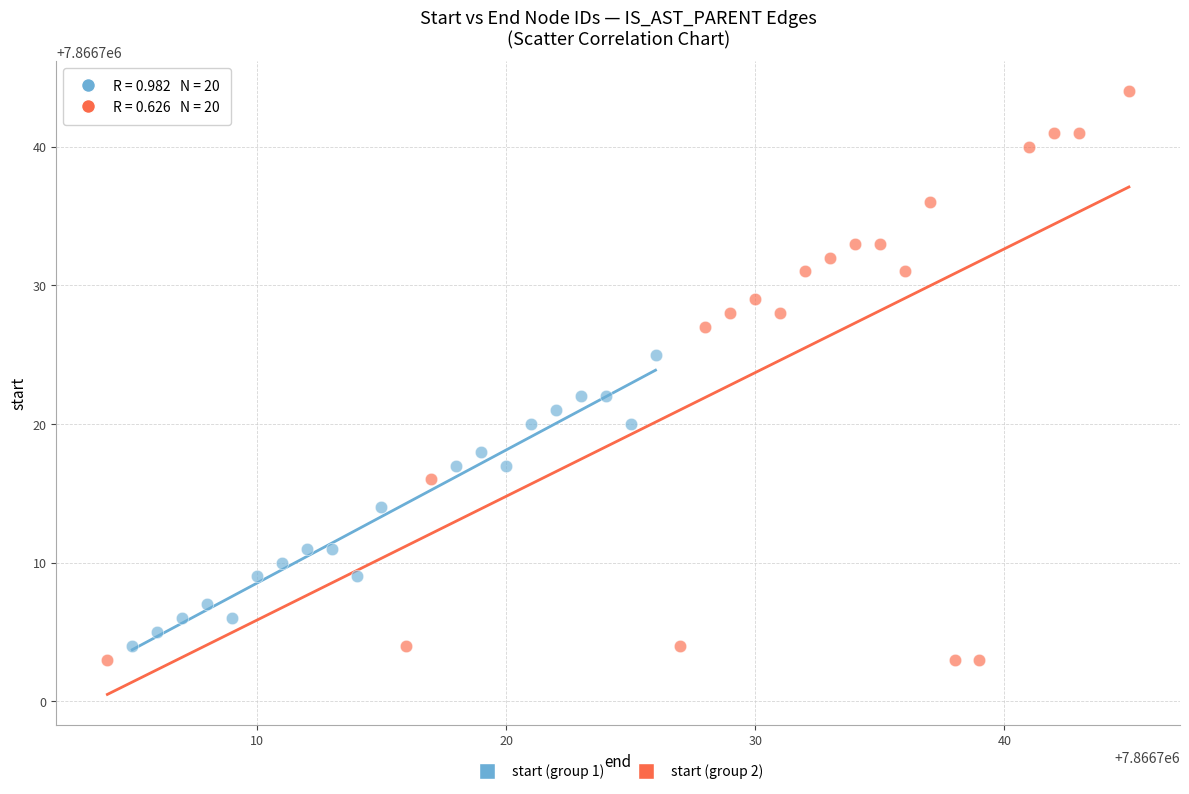

Which series has the widest spread of Y values?

start (group 2)